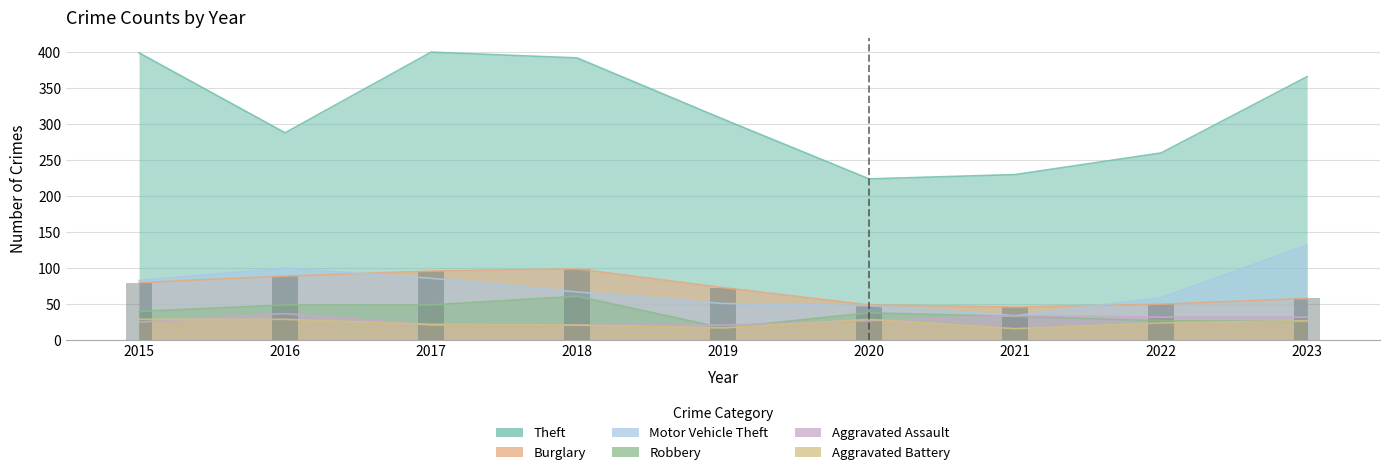

Between 2016 and 2017, which series saw the biggest shift?

Theft